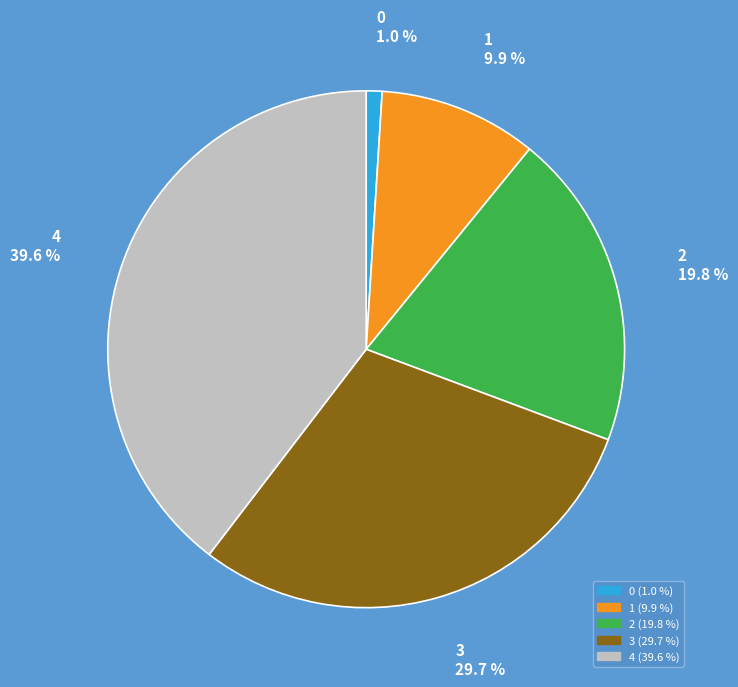

Does any single category account for the majority?

No